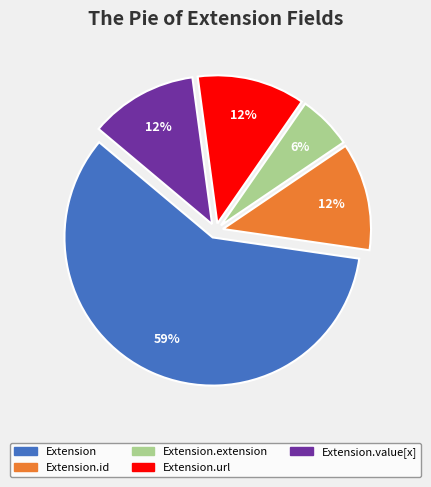

Between Extension.value[x] and Extension, which is larger?

Extension